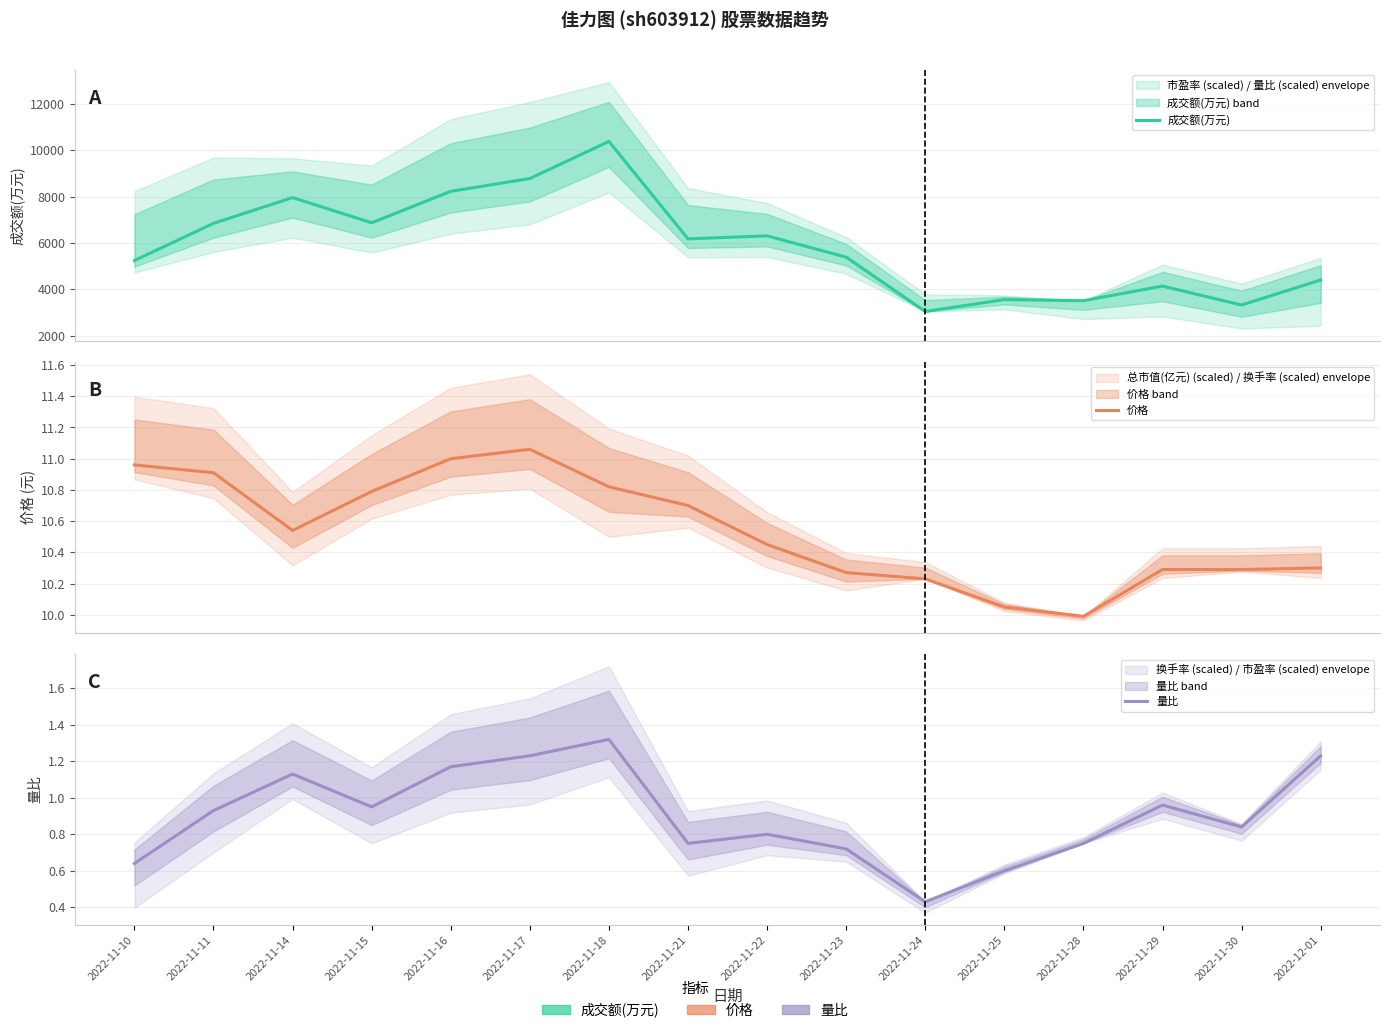

What is the value of the 价格 point at the 1st from the left?

11.0